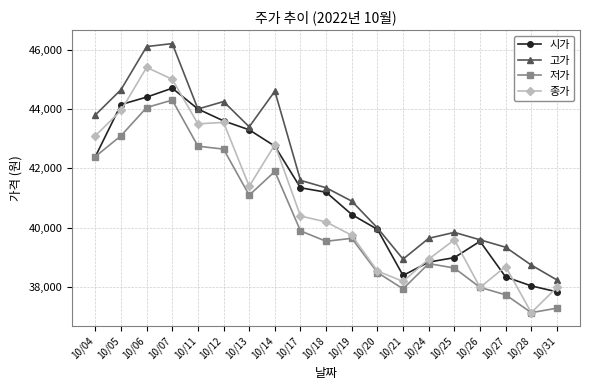

Does the chart display data point markers on the line(s)?

Yes